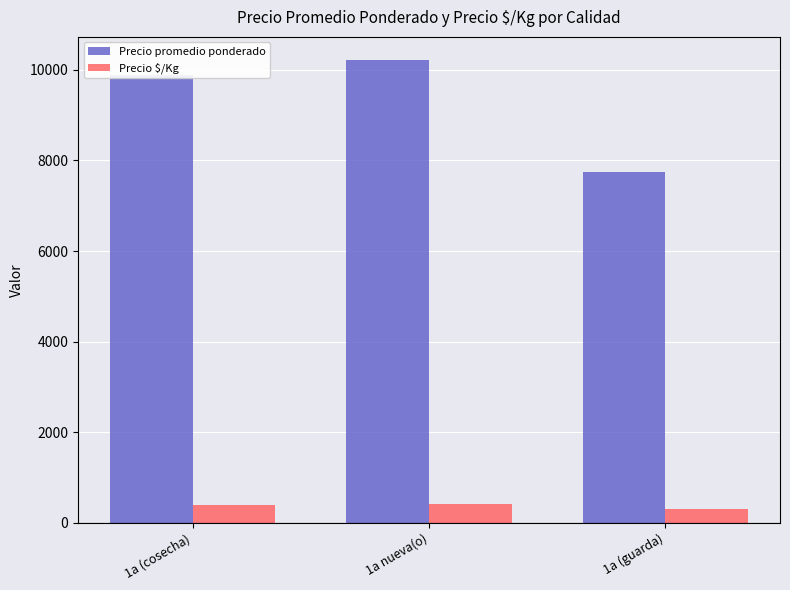

Which series has the largest total across all categories?

Precio promedio ponderado